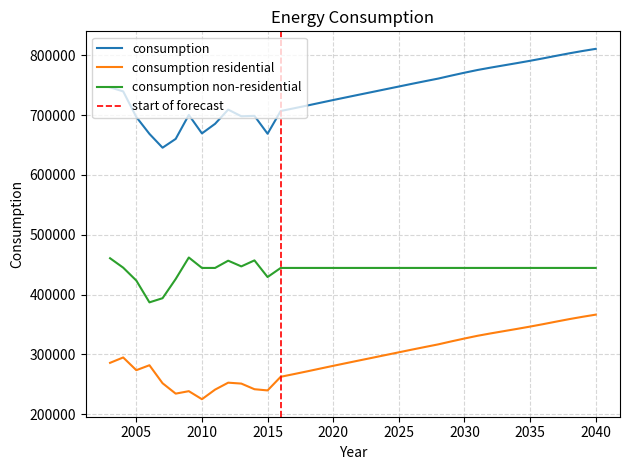

True or false: consumption residential and consumption non-residential intersect in this chart.

False